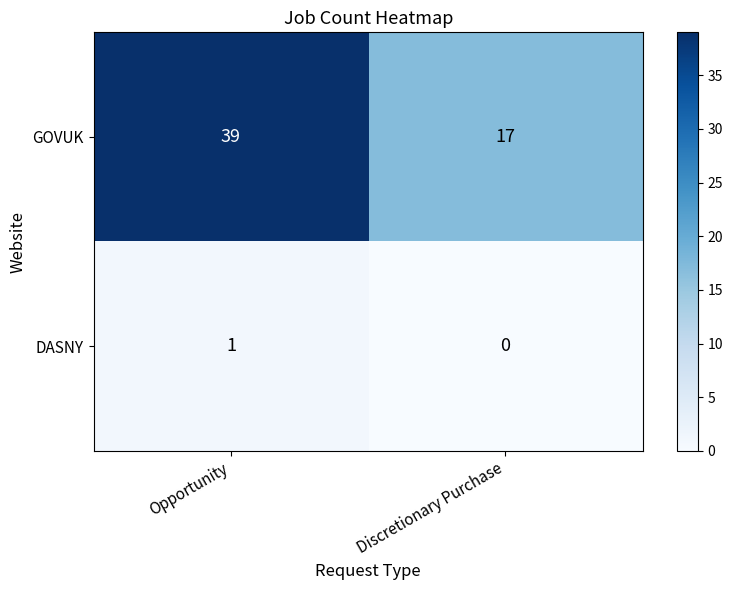

What value does the GOVUK series have at Discretionary Purchase?

17